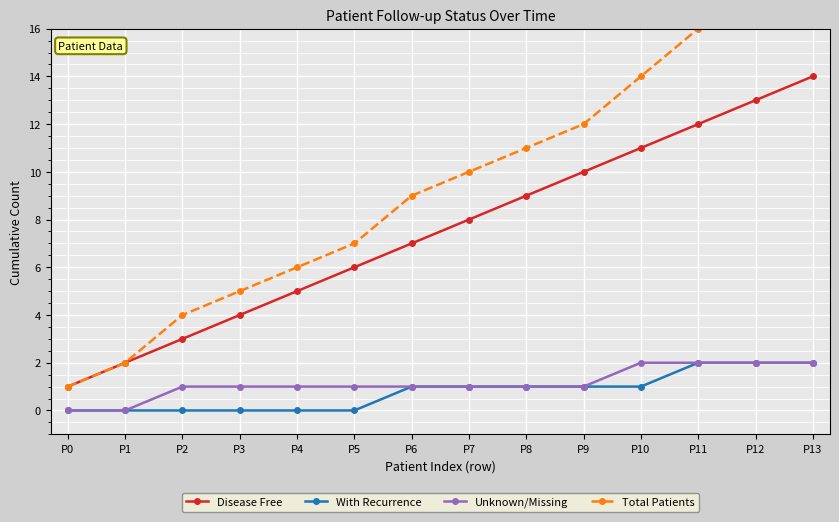

Is this an area chart (filled region under the line)?

No